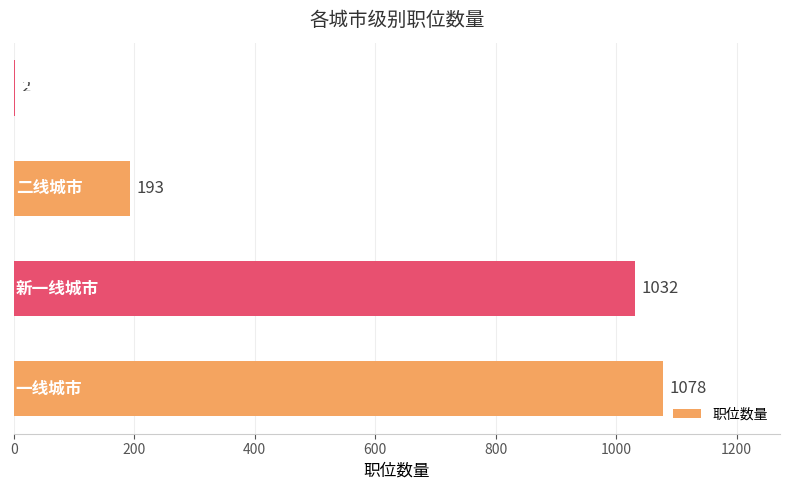

What is the greatest value displayed?

1078